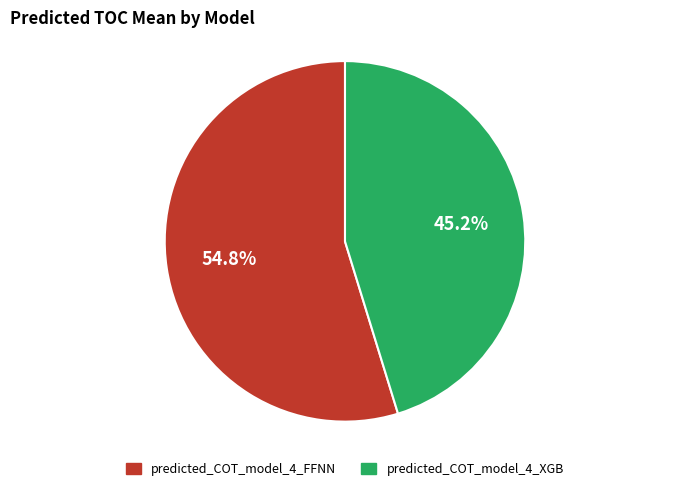

What is the ratio of the value at predicted_COT_model_4_XGB to the value at predicted_COT_model_4_FFNN?

0.8